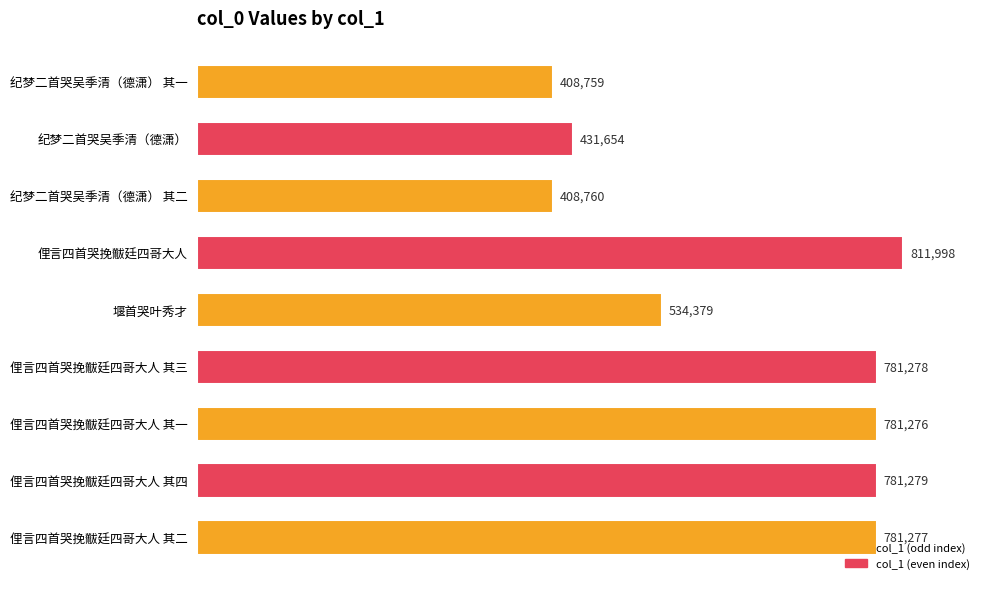

Which has a higher value, 纪梦二首哭吴季清（德潇） or 纪梦二首哭吴季清（德潇） 其二?

纪梦二首哭吴季清（德潇）